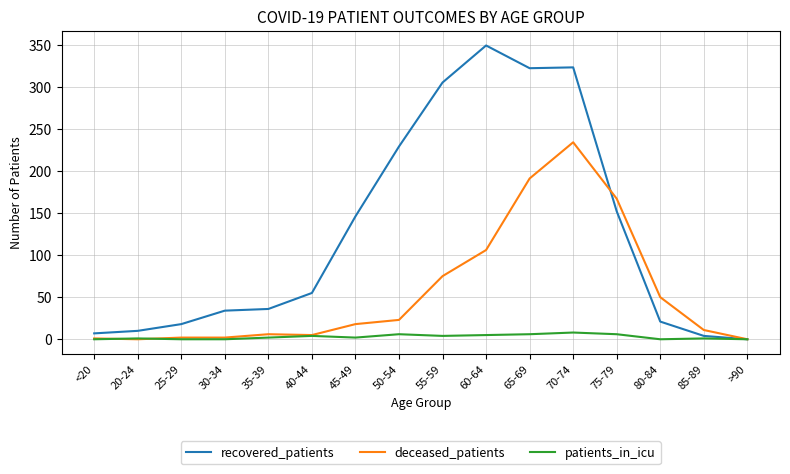

At which label is deceased_patients closest to 117?

60-64